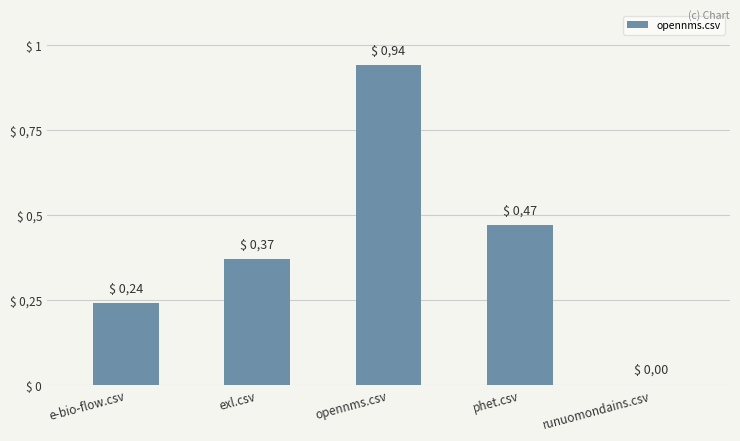

Reading left to right, transcribe all the data shown in this chart.

0.2	0.4	0.9	0.5	0.0